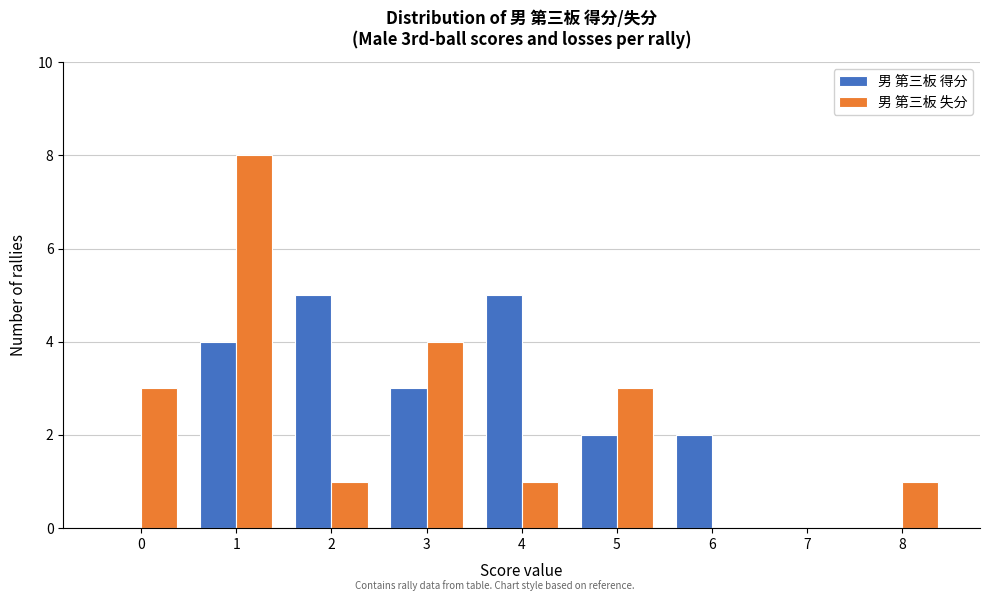

Reading right to left, list all the values displayed in this chart.

男 第三板 得分: 8=0	7=0	6=2	5=2	4=5	3=3	2=5	1=4	0=0
男 第三板 失分: 8=1	7=0	6=0	5=3	4=1	3=4	2=1	1=8	0=3